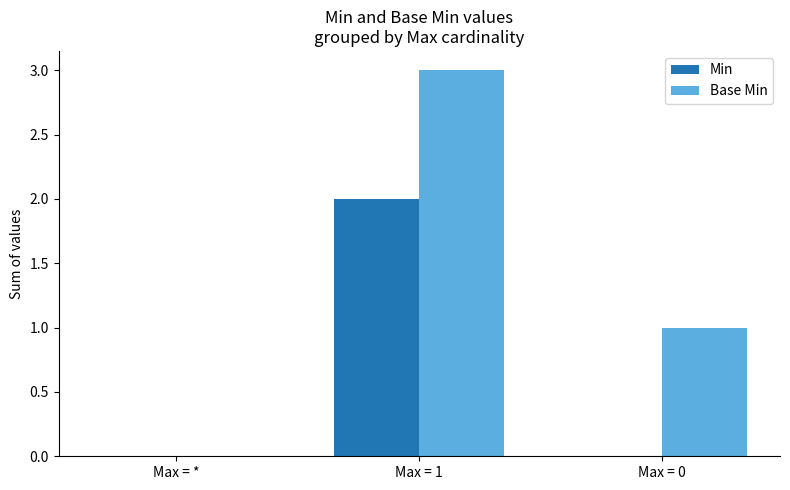

The value of Base Min at Max = 1 is 2. True or false?

False